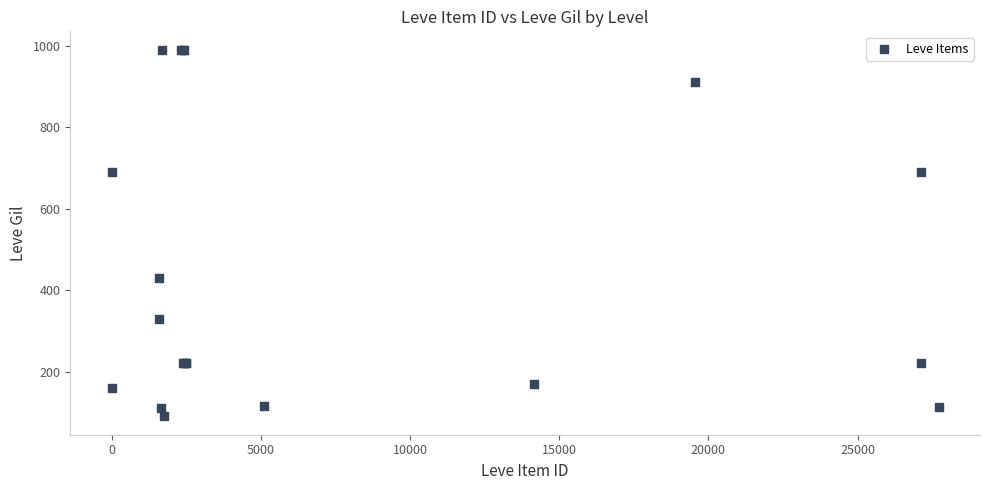

What Y value in the scatter plot is closest to 540?

430